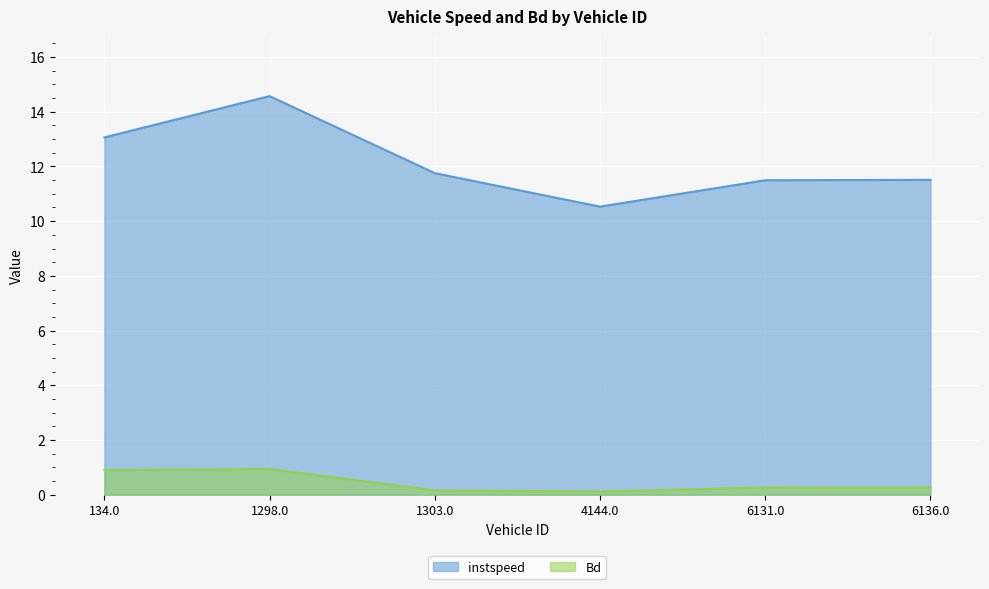

How many interior local valleys does the Bd series have?

1